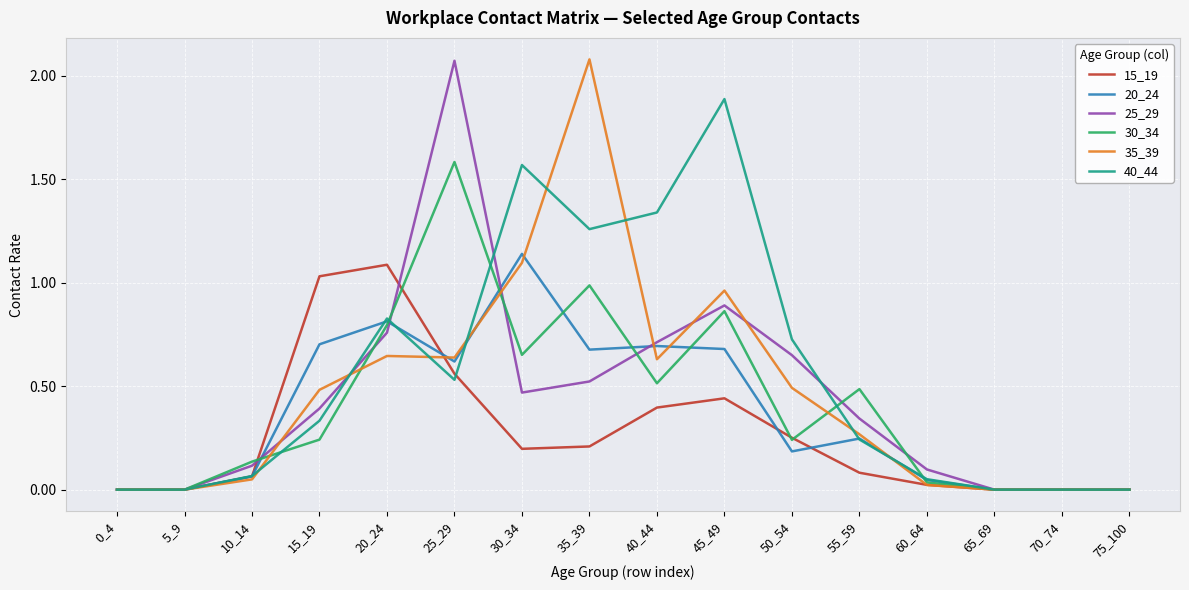

Between 55_59 and 70_74, which series saw the biggest shift?

30_34